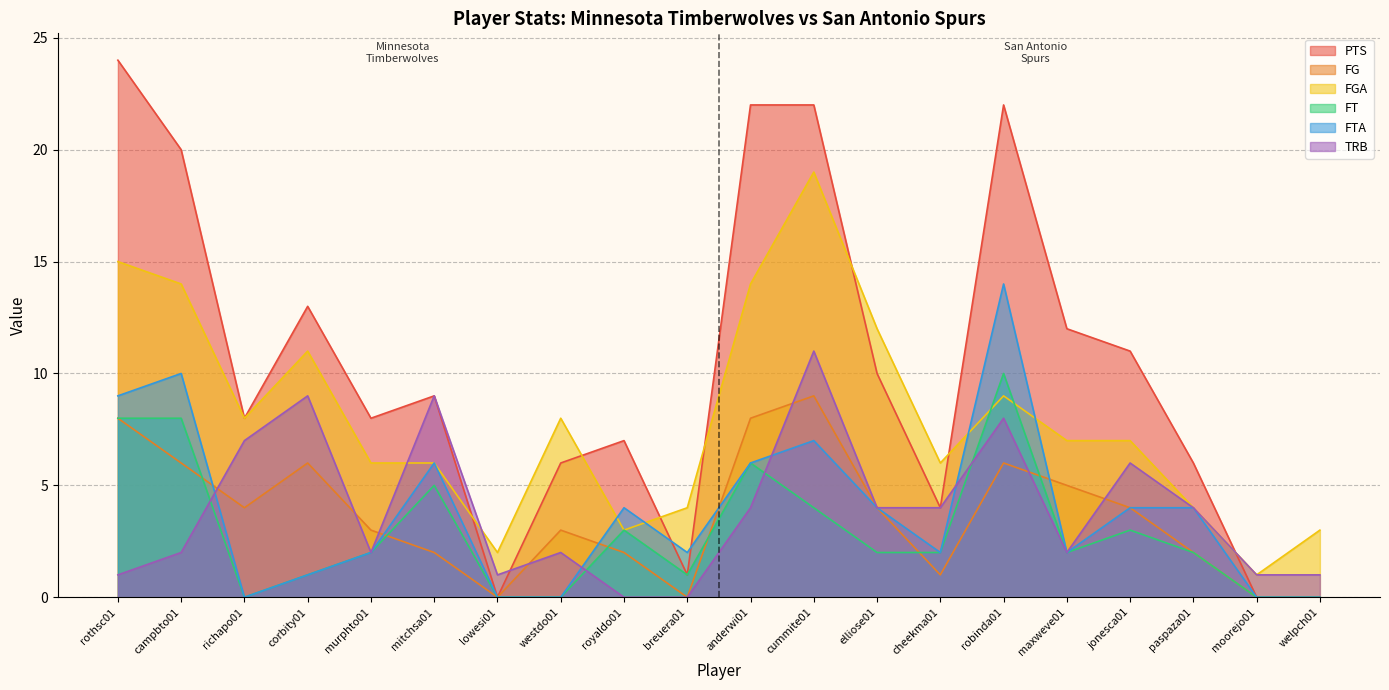

Where is TRB nearest to the value 5?

anderwi01